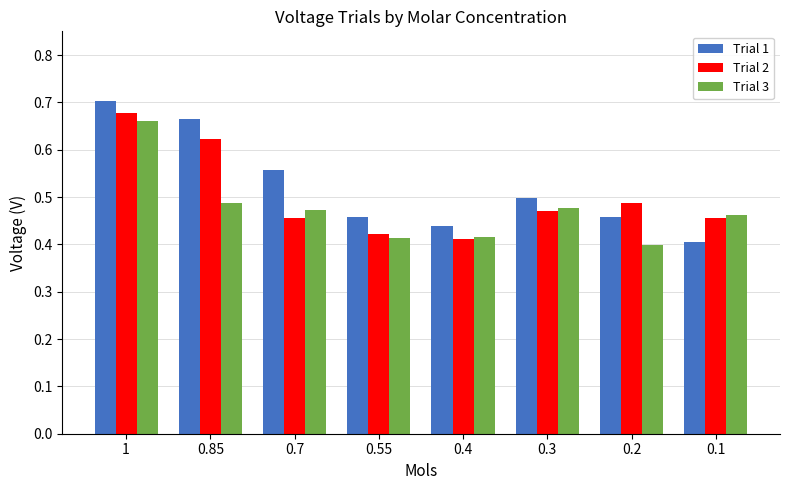

At 0.2, list the series in order from smallest to largest.

Trial 3, Trial 1, Trial 2